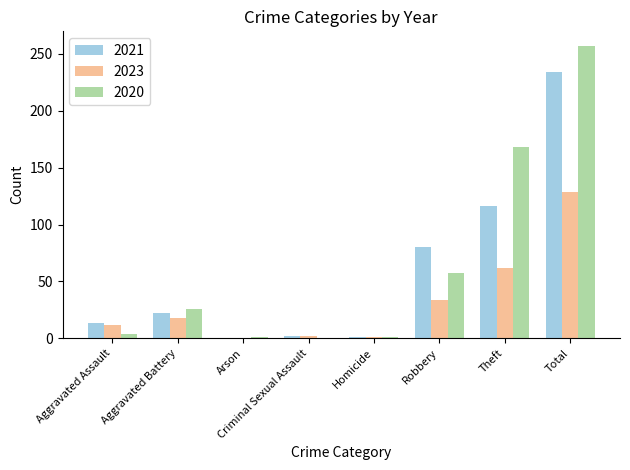

What is the highest value of the 2021 series?

234